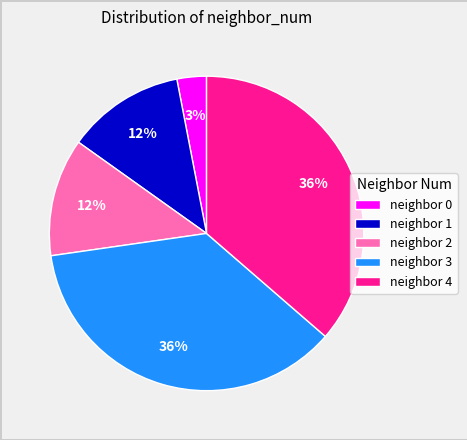

Which has a higher value, neighbor 3 or neighbor 0?

neighbor 3